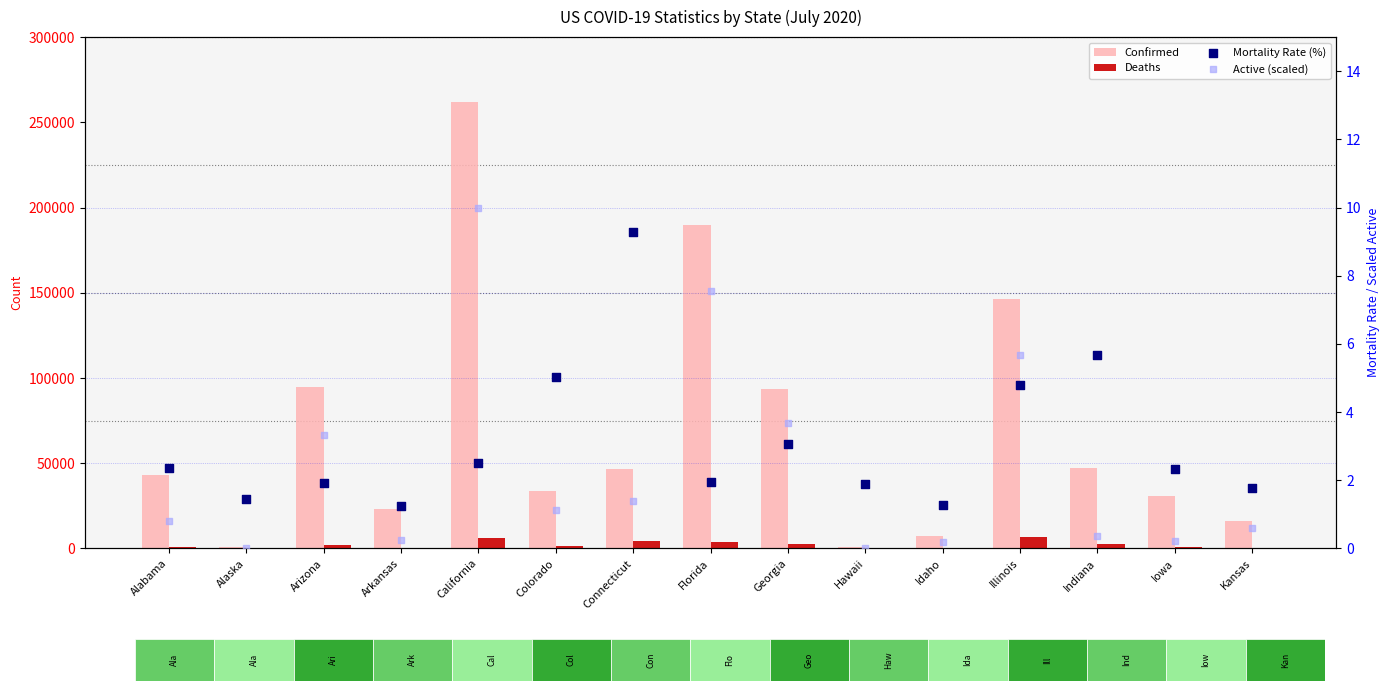

Which series reaches the maximum Y coordinate?

Confirmed